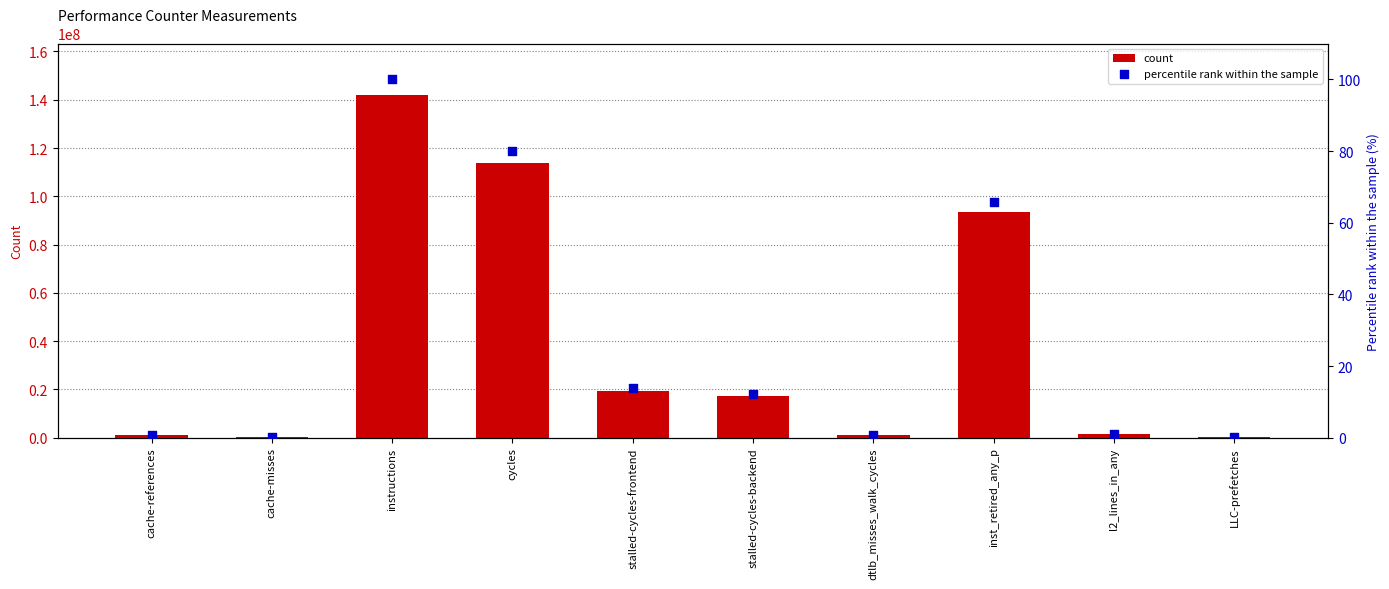

Is the value of percentile rank within the sample at inst_retired_any_p greater than the value of count at cache-references?

No